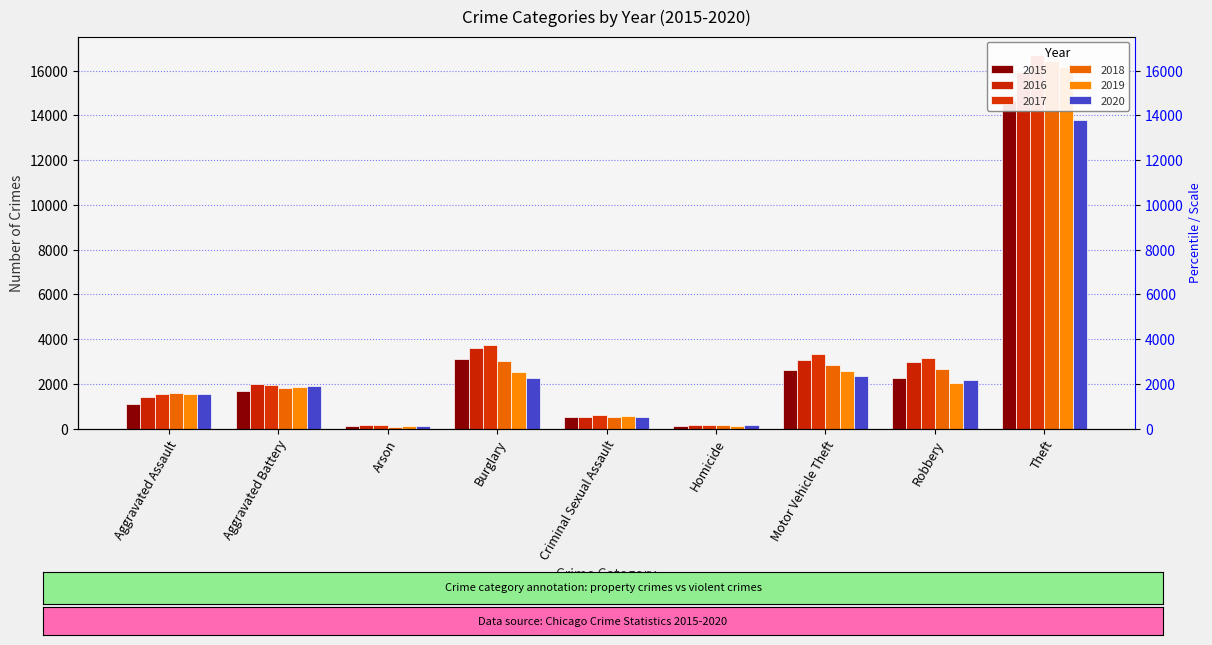

The value of 2019 at Aggravated Battery is 420. True or false?

False